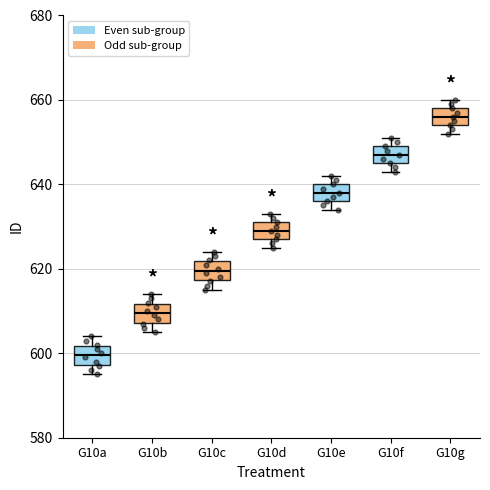

Which box has the lowest median line?

G10a